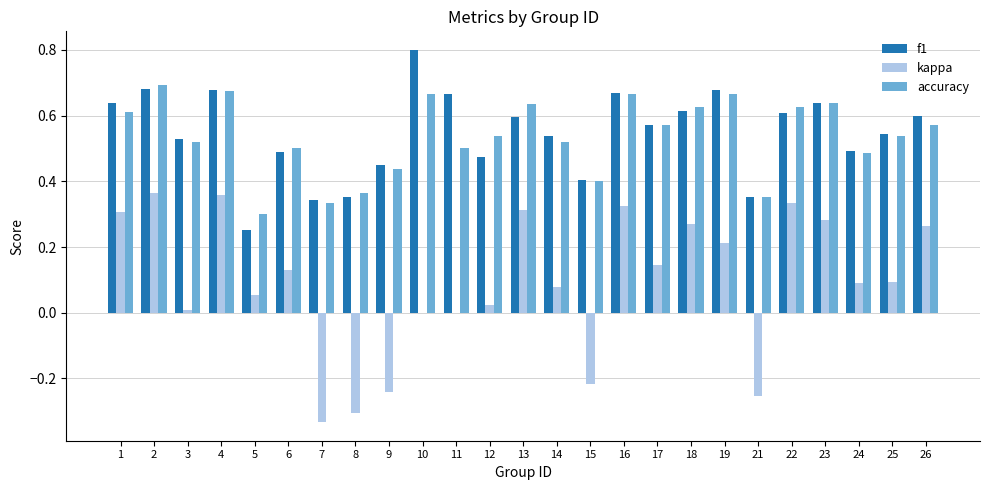

The value of accuracy at 10 is 0.7. True or false?

True